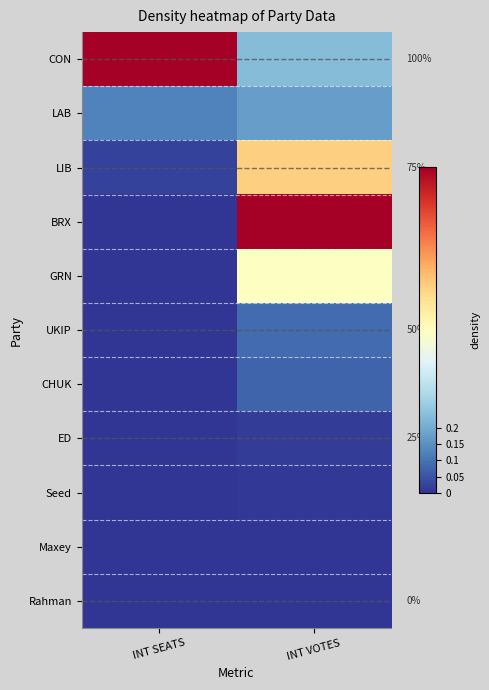

What is the spread (max minus min) of values at INT VOTES?

1.0